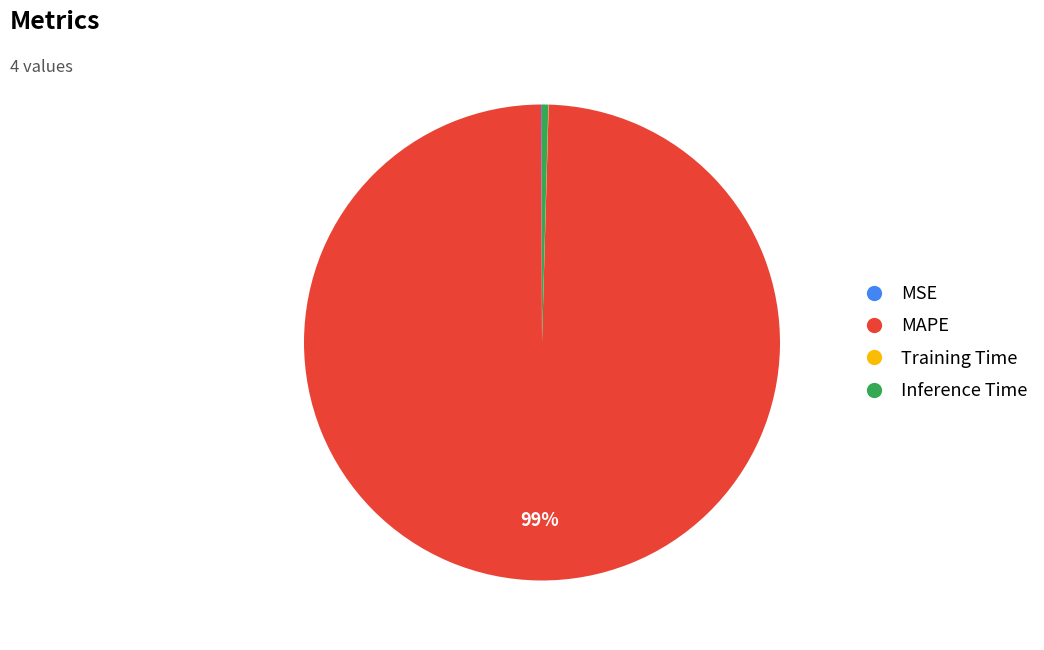

Which slice is the largest?

MAPE